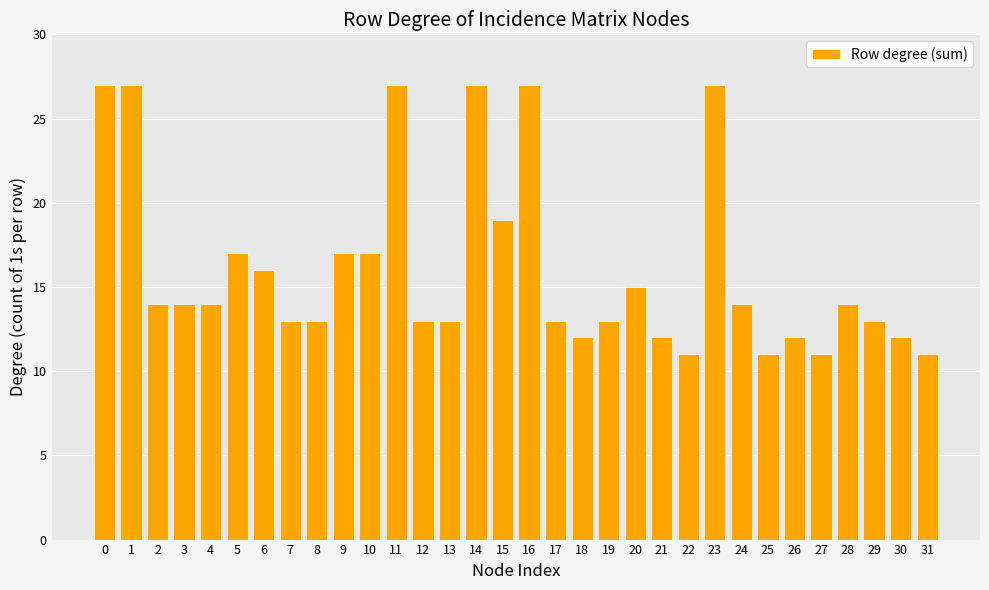

The chart shows a value of 14 at 24. True or false?

True